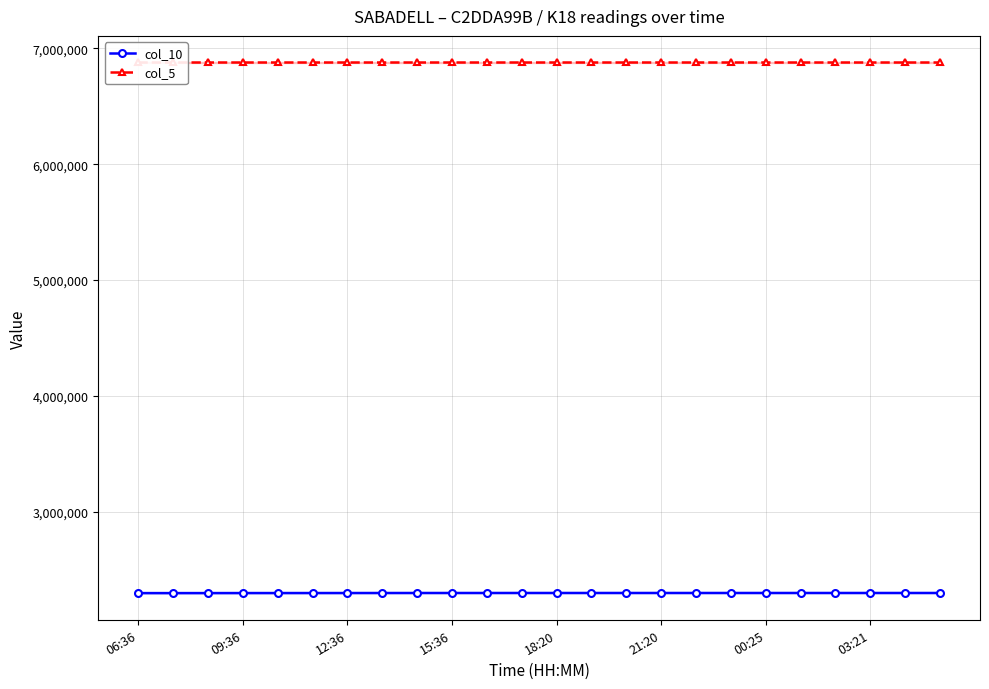

What is the highest value of the col_5 series?

6877636